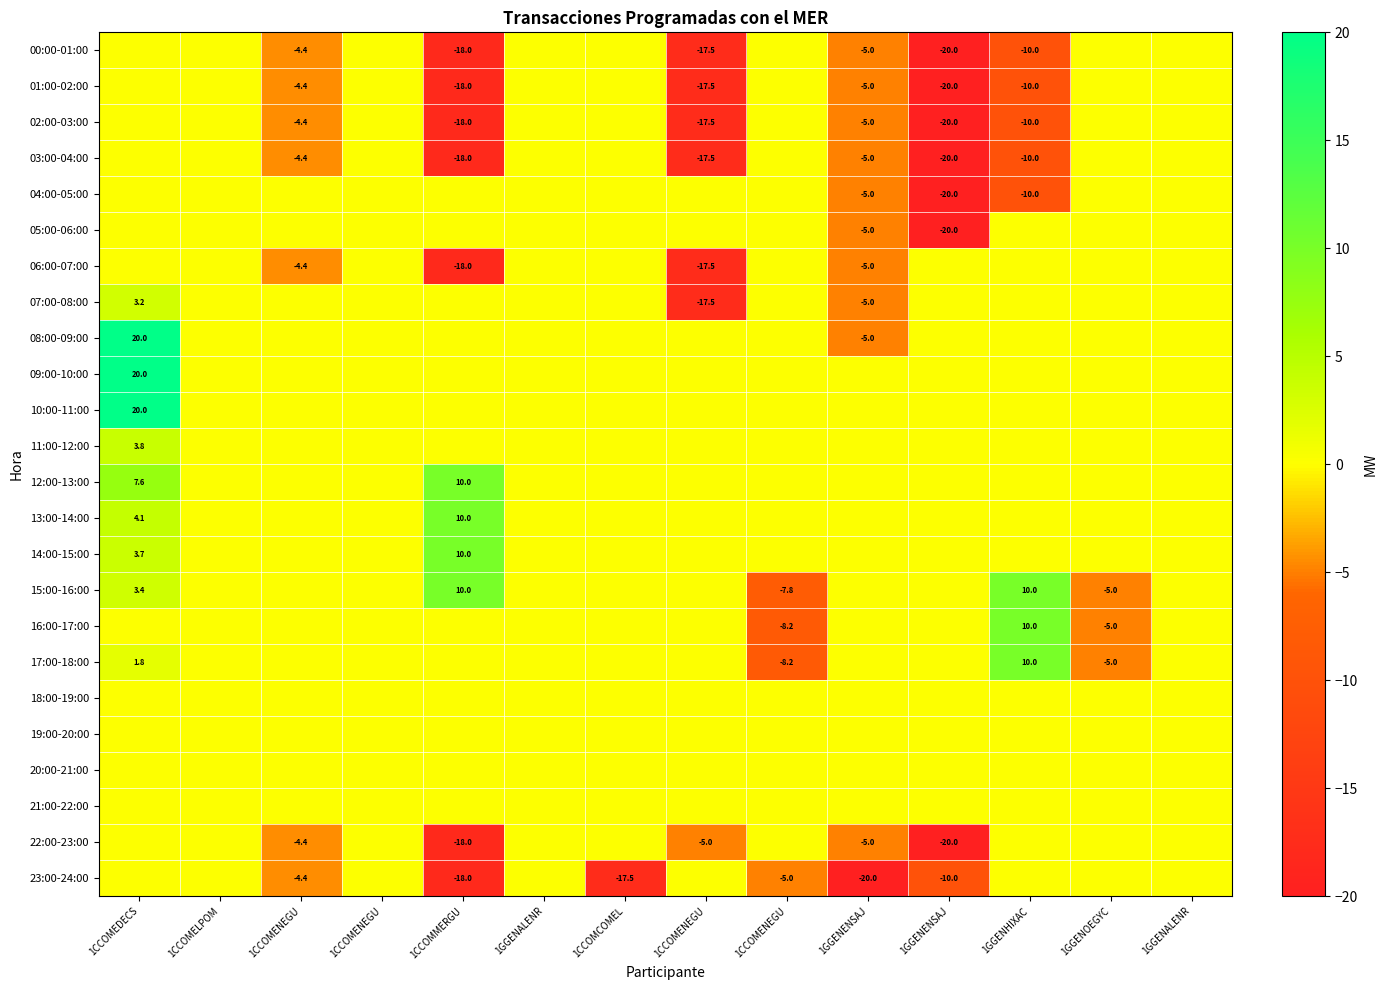

What is the difference between the 10:00-11:00 values at 1CCOMEDECS and 1GGENENSAJ?

20.0